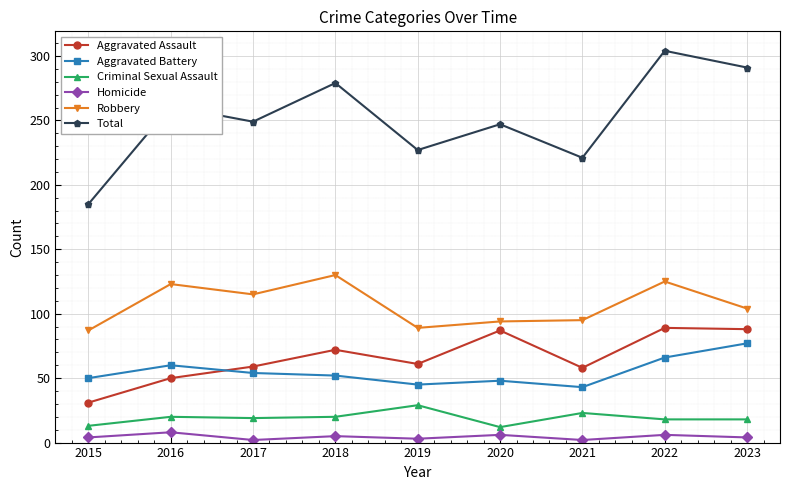

True or false: Robbery has a value of 64 at 2023.

False